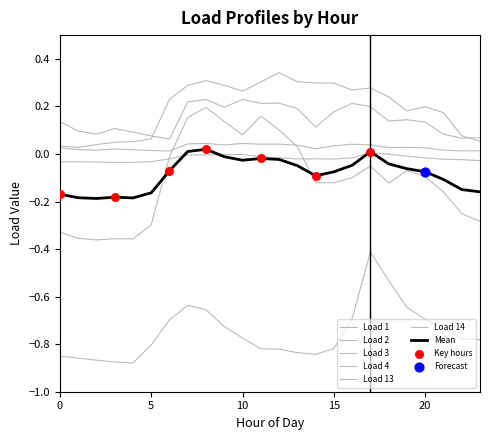

How many lines are shown in the chart?

7